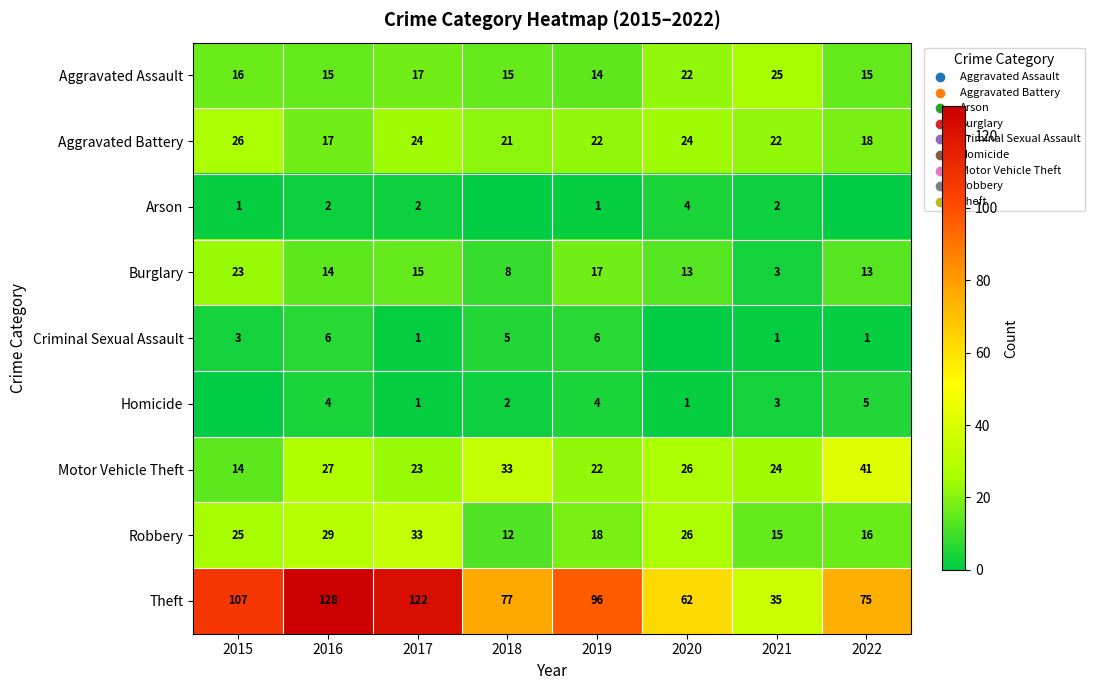

Is the value of Motor Vehicle Theft at 2022 greater than the value of Criminal Sexual Assault at 2015?

Yes